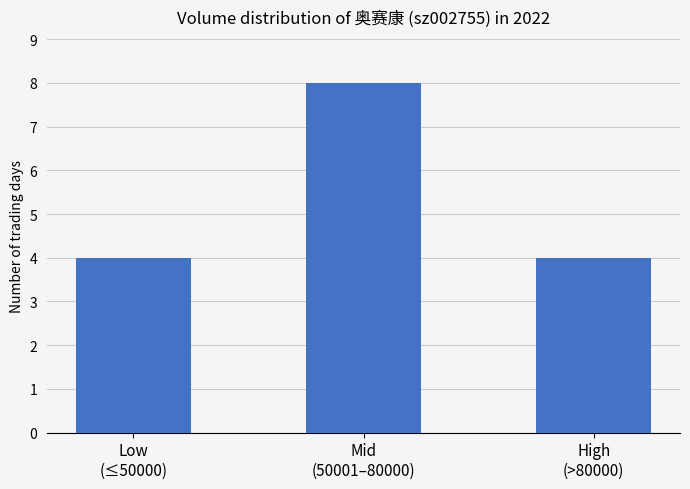

Reading left to right, list all the values displayed in this chart.

Low
(≤50000)=4	Mid
(50001–80000)=8	High
(>80000)=4